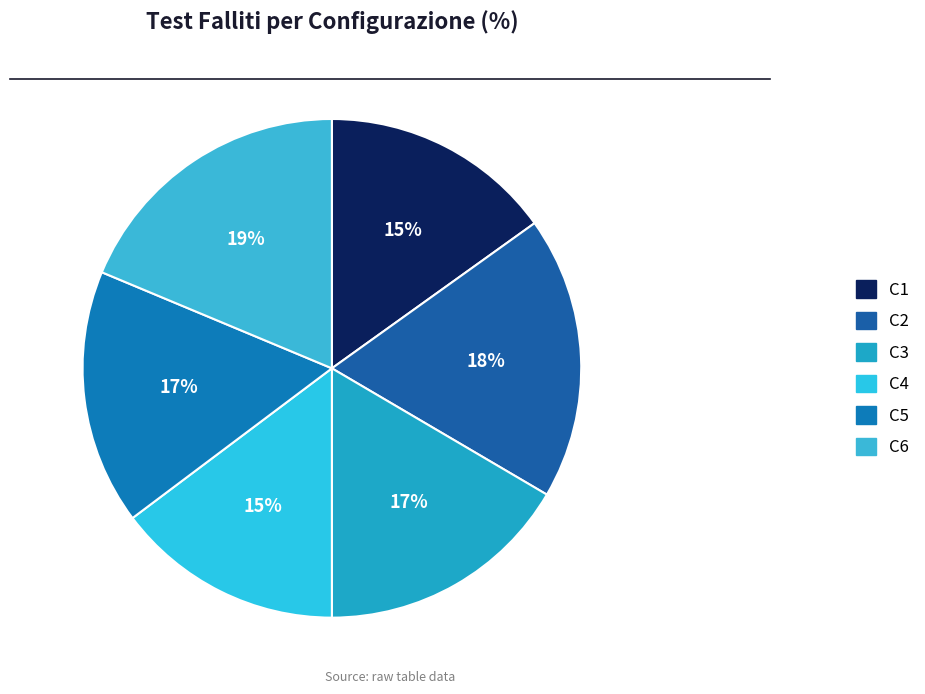

What percentage do C4 and C6 together represent?

33.5%